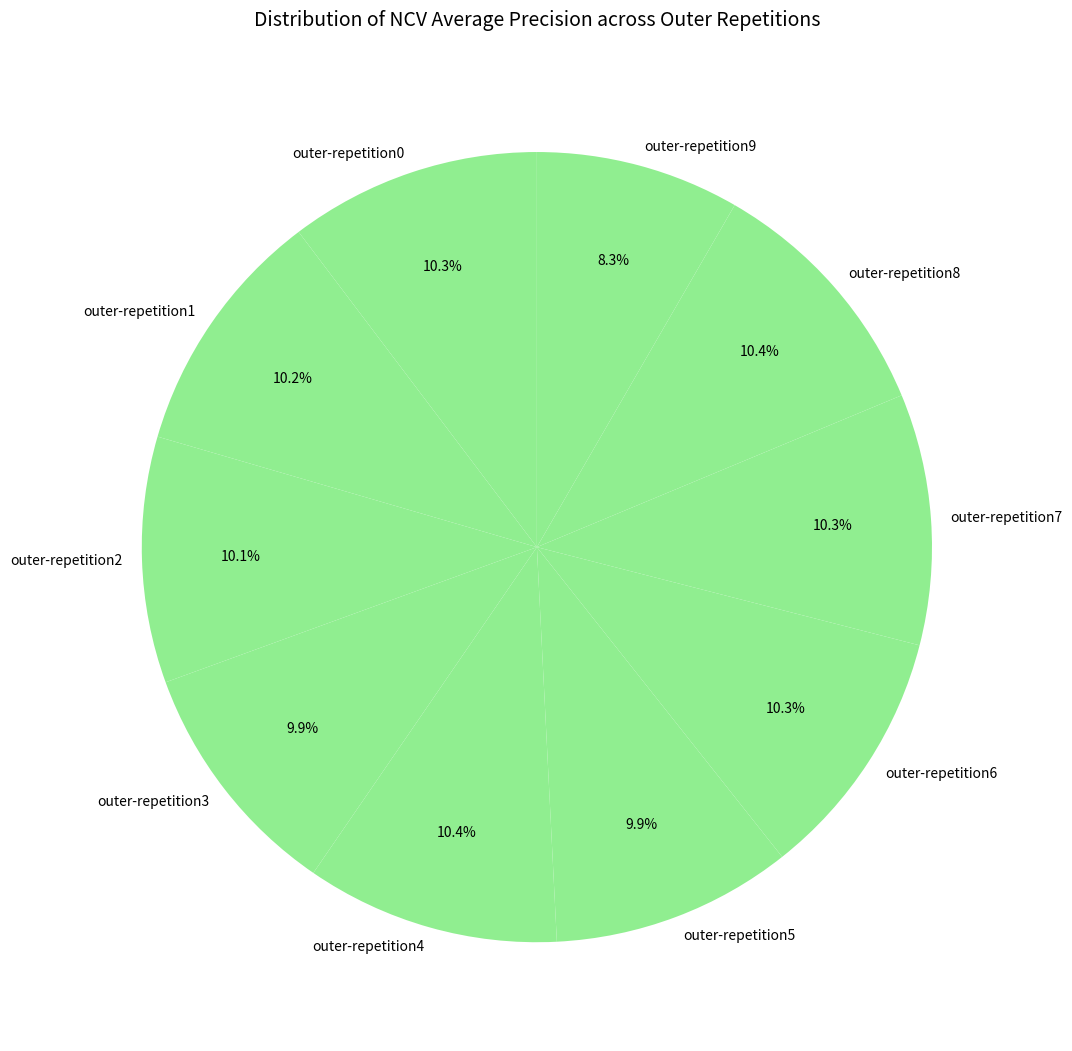

The outer-repetition6 slice represents 19% of the pie. True or false?

False